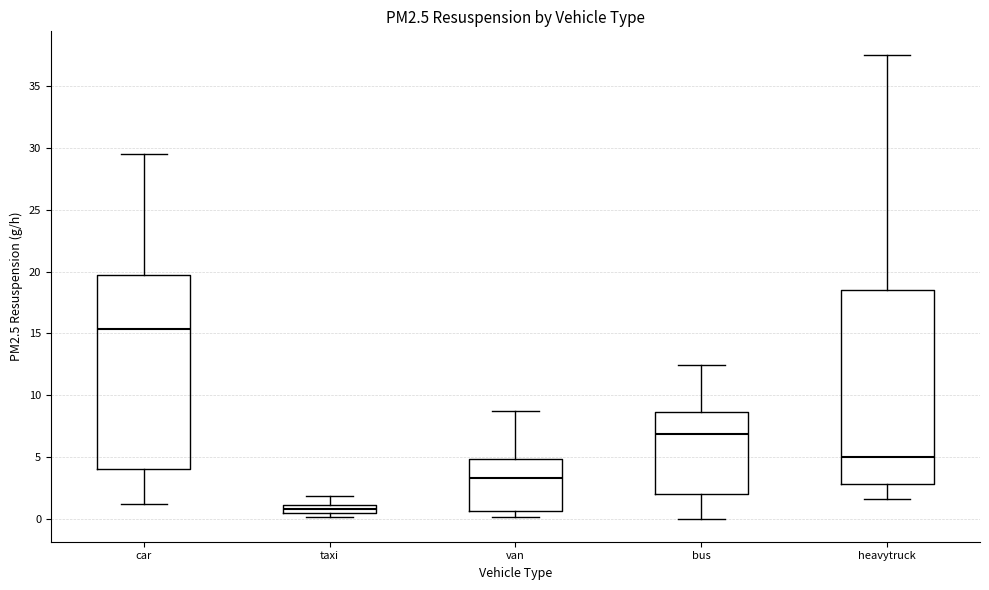

Where is the lower edge of the box for heavytruck on the y-axis? The values are not printed on the chart, so give them approximately, as read against the axis.

3.0